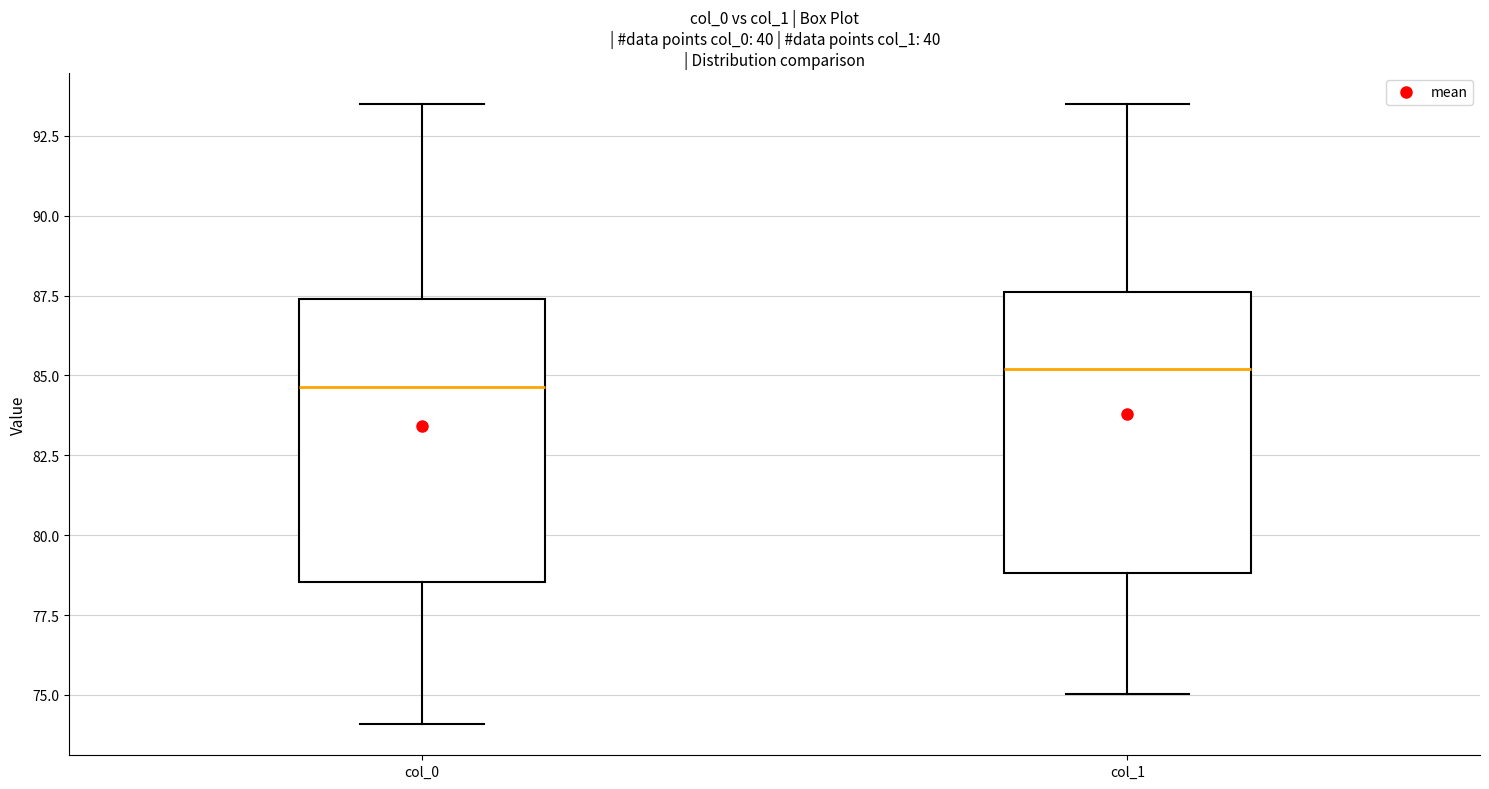

Reading left to right, read every box against the y-axis: the position of its median line, the range the box covers, and the ends of its whiskers. The values are not printed on the chart, so give them approximately, as read against the axis.

col_0: median 84.5, box 78.5 to 87.5, whiskers 74.0 to 93.5
col_1: median 85.0, box 79.0 to 87.5, whiskers 75.0 to 93.5